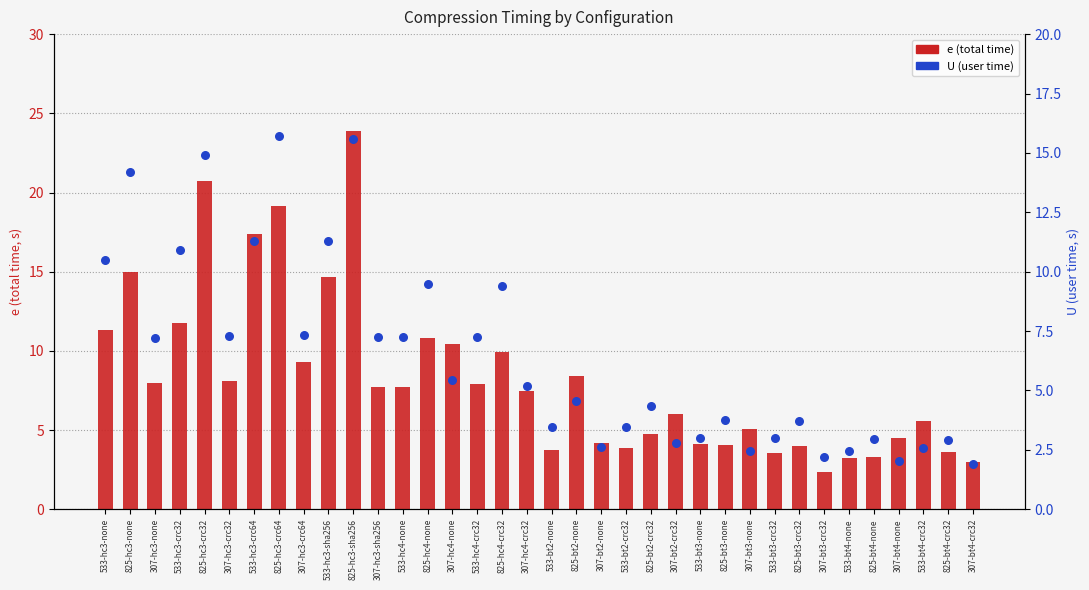

What is the total value across all series at 825-bt2-none?

12.9